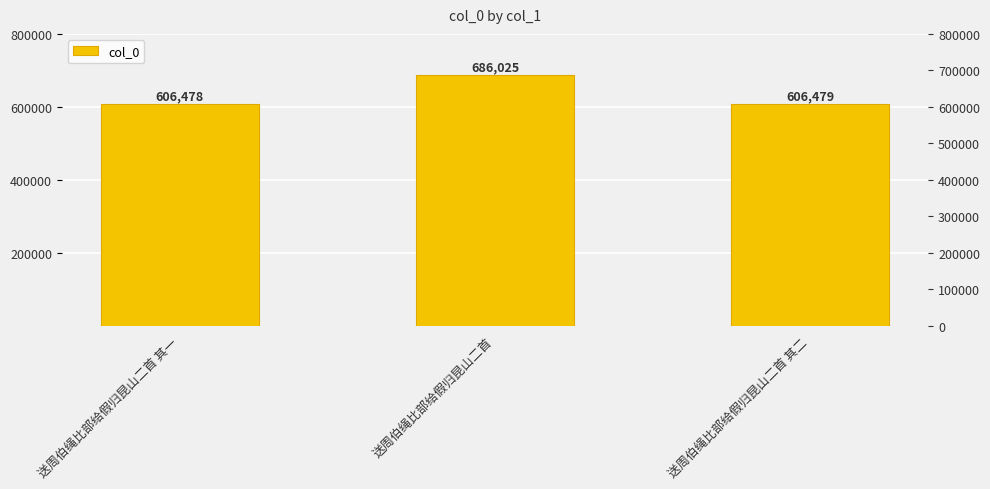

Where is the data nearest to the value 646251?

送周伯绳比部给假归昆山二首 其二